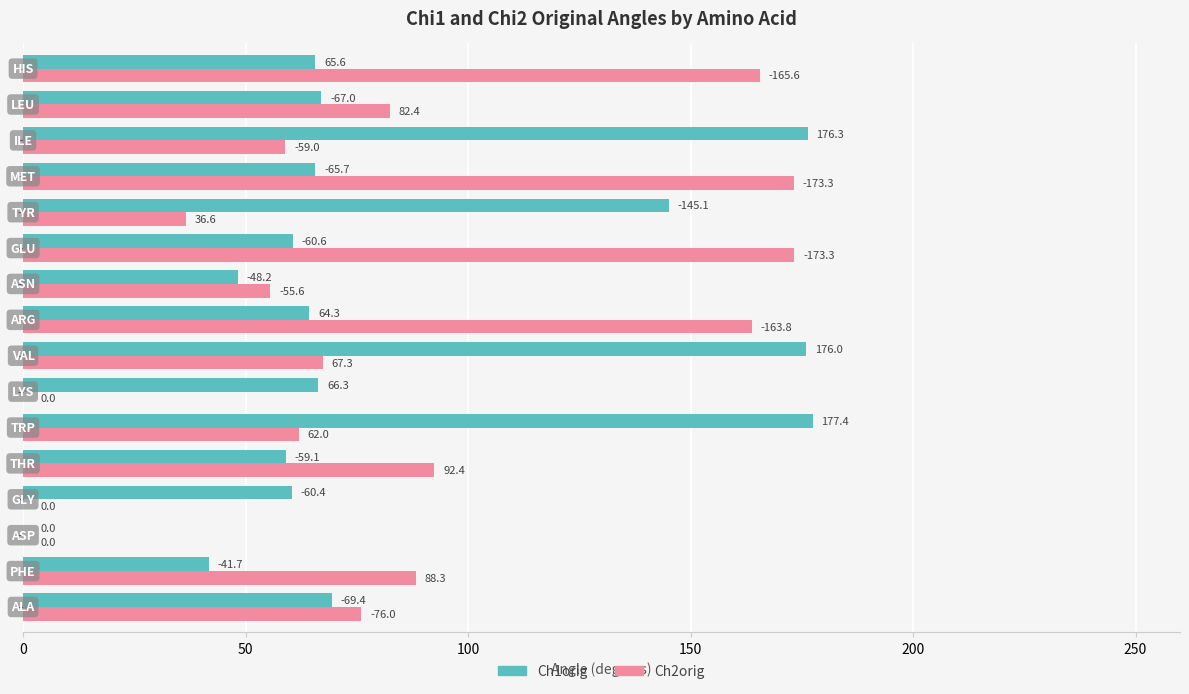

What is the sum of all Ch1orig values?

1343.1